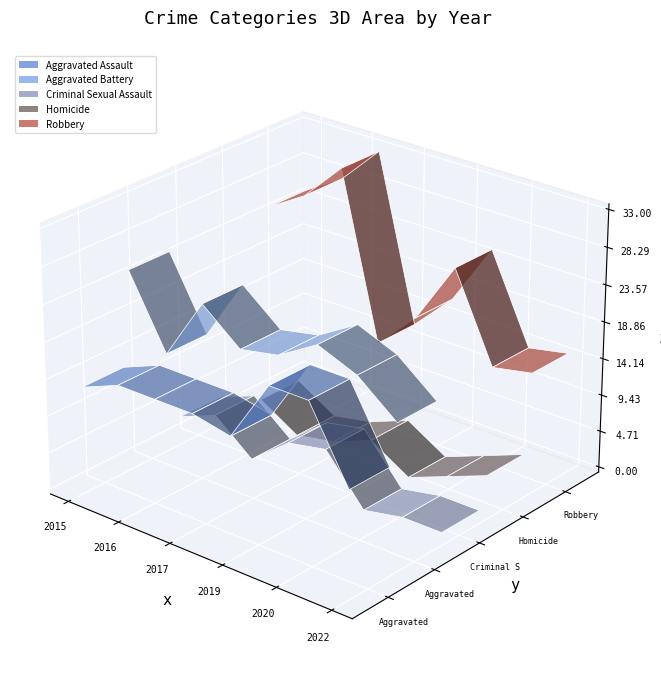

Reading left to right, list all the values displayed in this chart.

Aggravated Assault: 2015=13	2016=15	2017=15	2018=15	2019=14	2020=22	2021=22	2022=13
Aggravated Battery: 2015=25	2016=16	2017=24	2018=20	2019=21	2020=24	2021=22	2022=18
Criminal Sexual Assault: 2015=3	2016=5	2017=1	2018=5	2019=6	2020=0	2021=1	2022=1
Homicide: 2015=0	2016=4	2017=1	2018=2	2019=4	2020=1	2021=3	2022=5
Robbery: 2015=25	2016=28	2017=33	2018=12	2019=17	2020=25	2021=14	2022=15